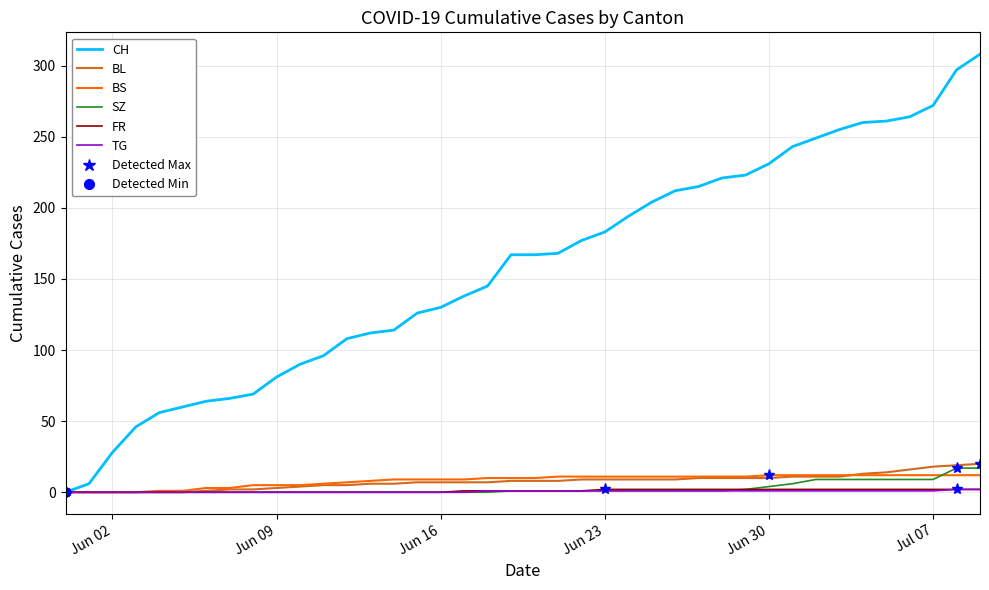

Which series has the widest spread of values?

CH